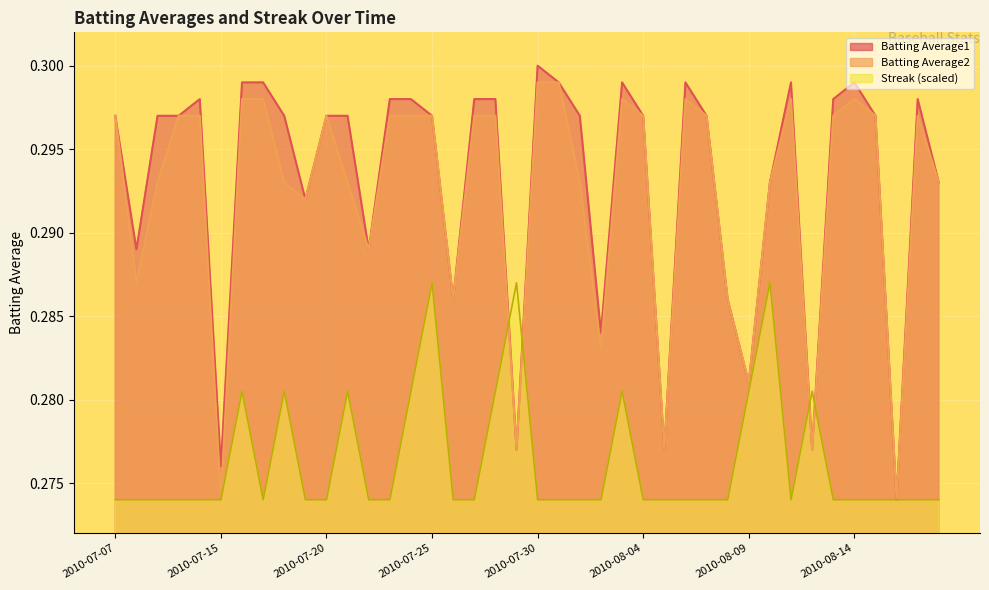

What are all the series names shown in the legend?

Batting Average1, Batting Average2, Streak